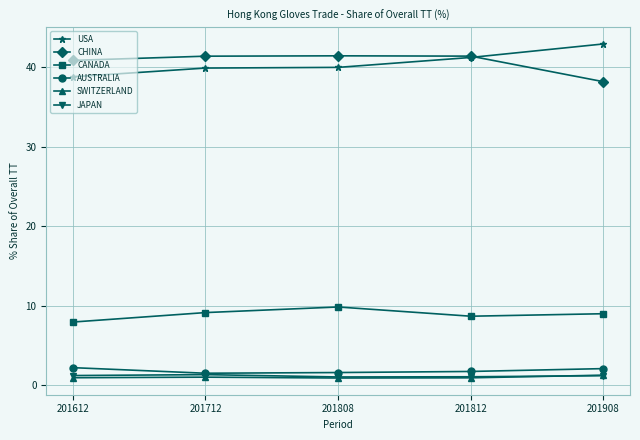

True or false: AUSTRALIA and USA intersect in this chart.

False